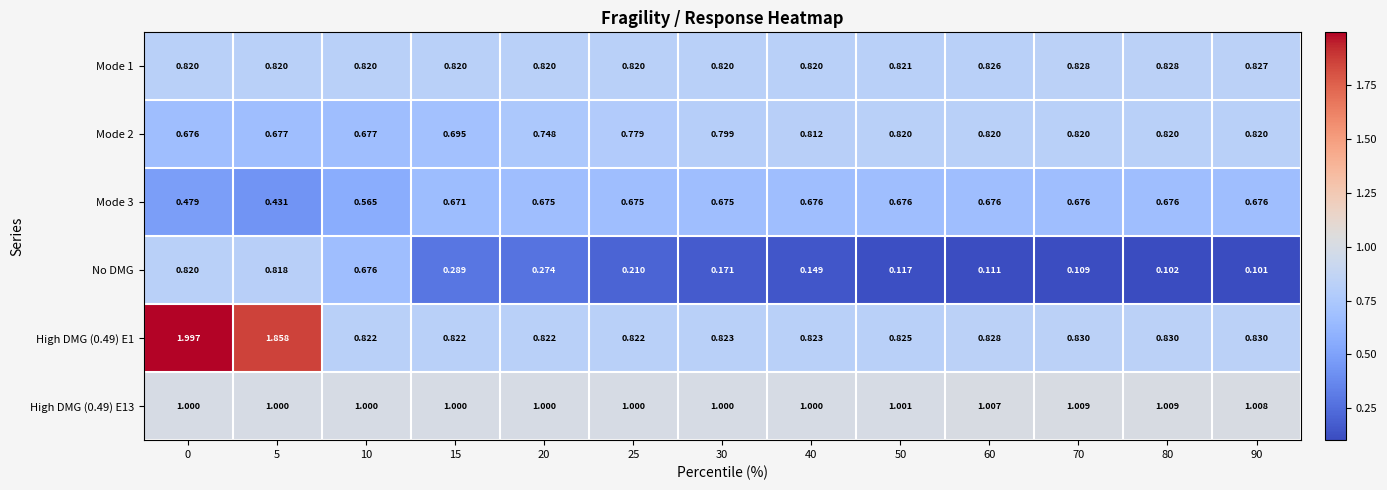

Which series changed the most between 15 and 90?

No DMG